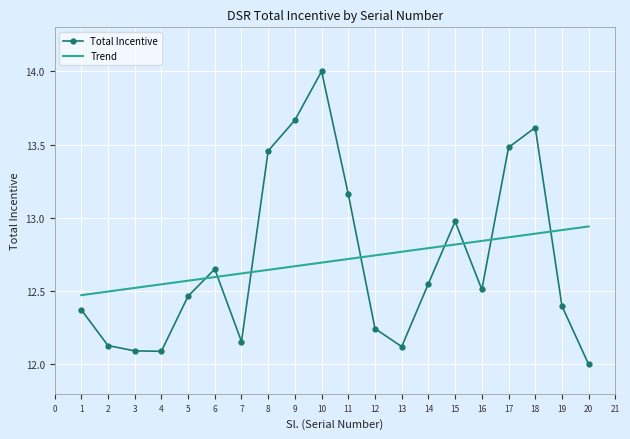

Which series has the widest spread of values?

Total Incentive